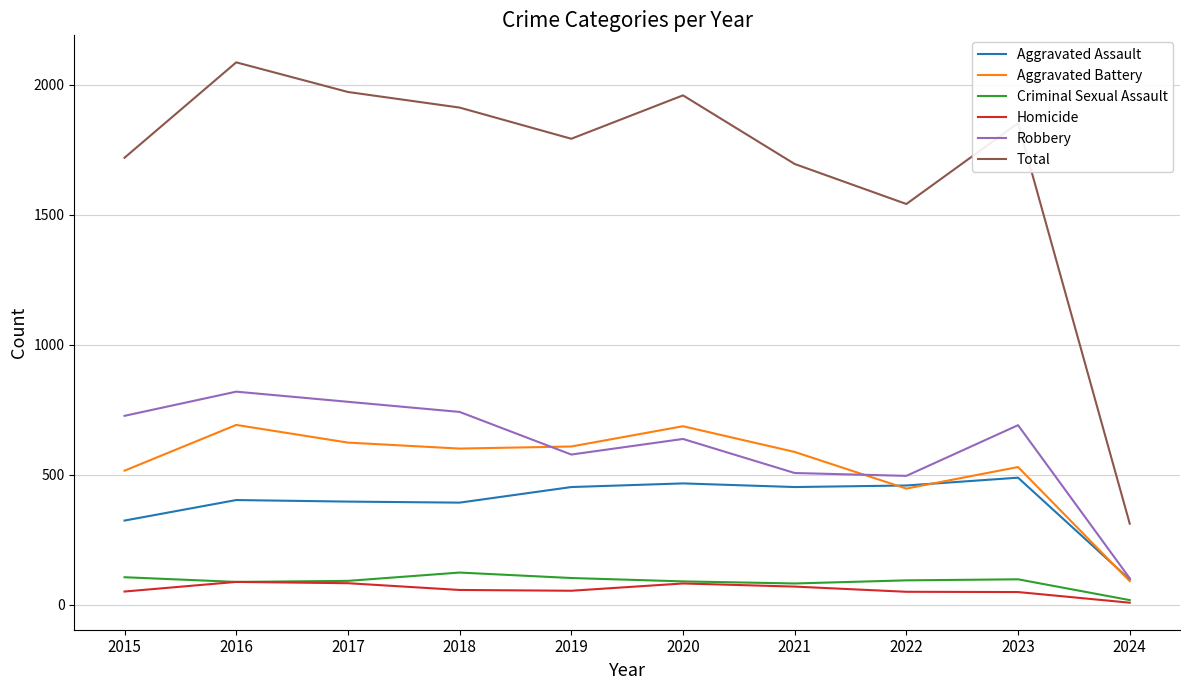

What is the difference between the maximum and second lowest values in the Homicide series?

39